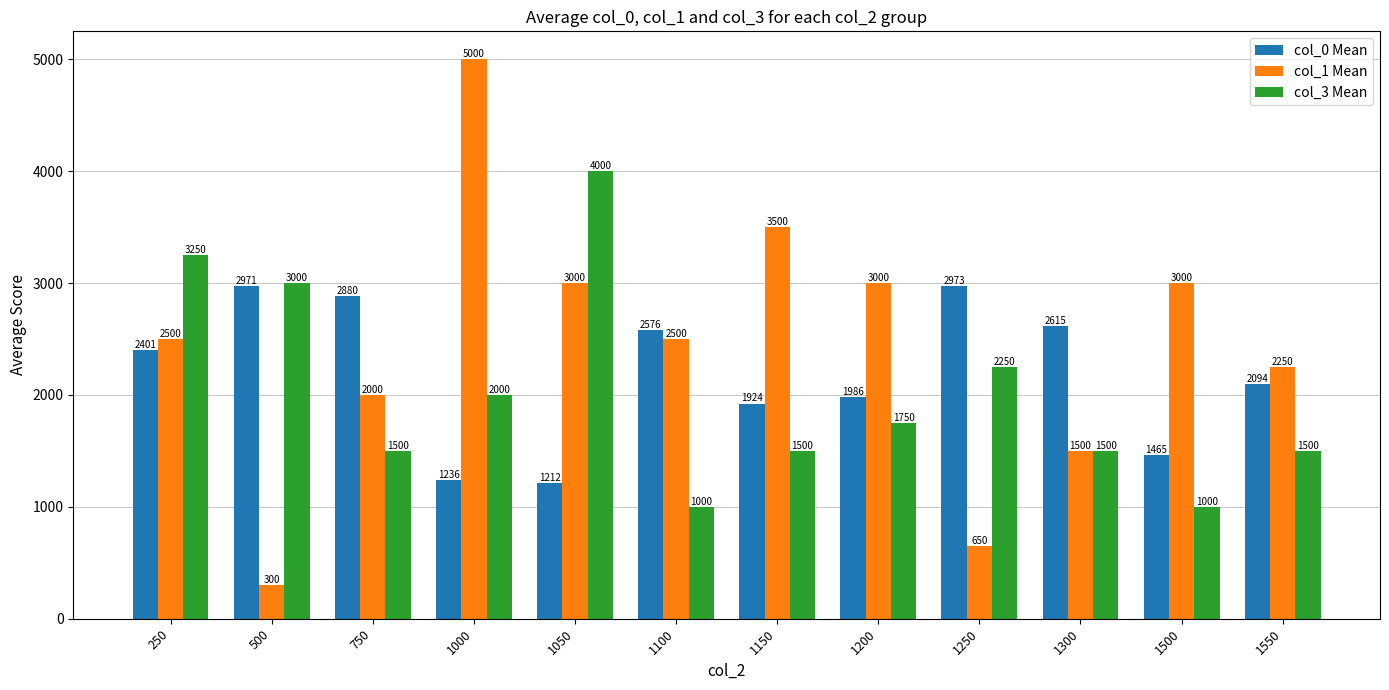

How many categories are shown in the chart?

12